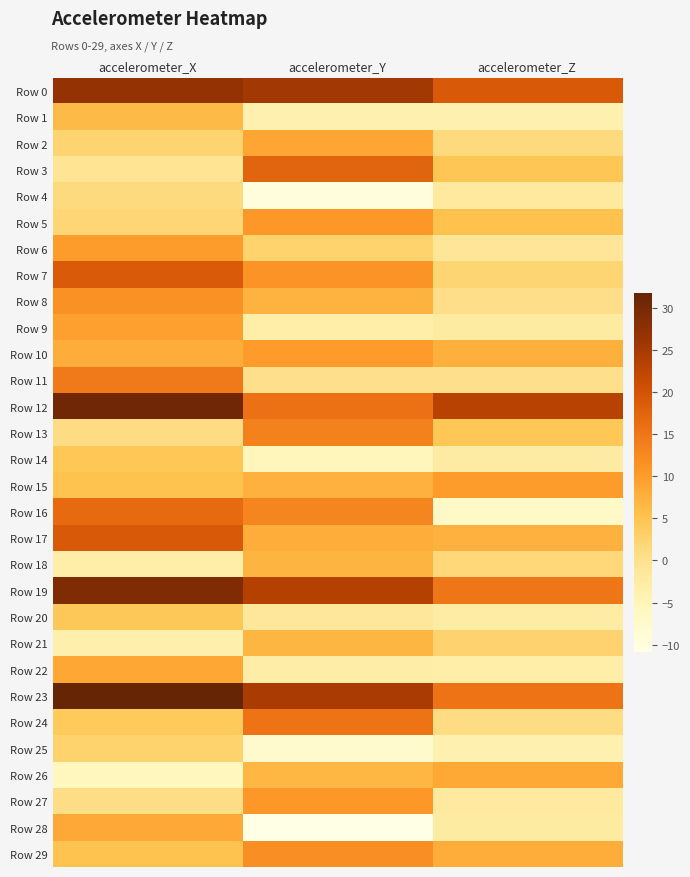

At which category does the chart reach its minimum across all series?

accelerometer_Y